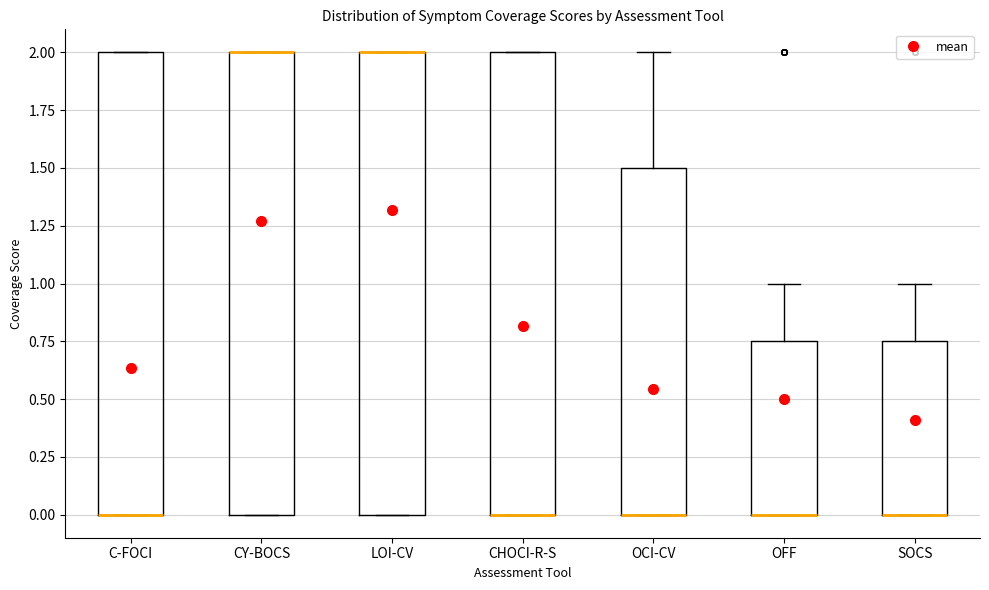

Where is the upper edge of the box for LOI-CV on the y-axis? The values are not printed on the chart, so give them approximately, as read against the axis.

2.00